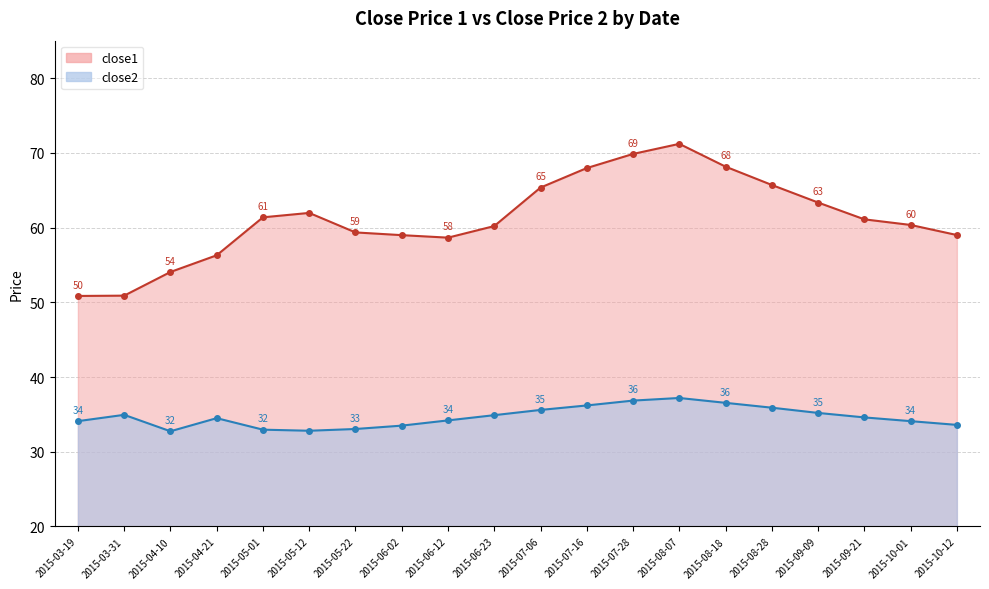

At which category is the sum across all series the highest?

2015-08-07